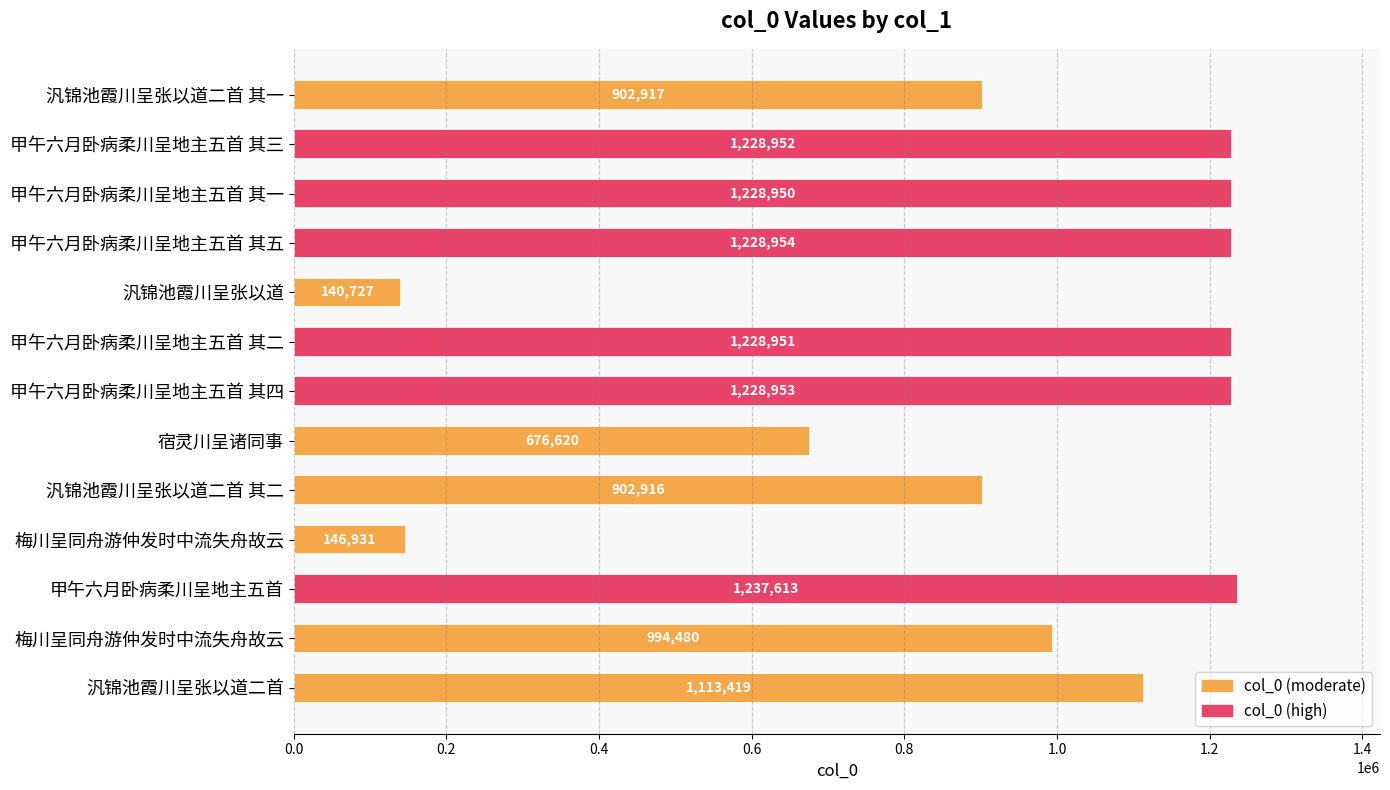

What is the greatest value displayed?

1237613